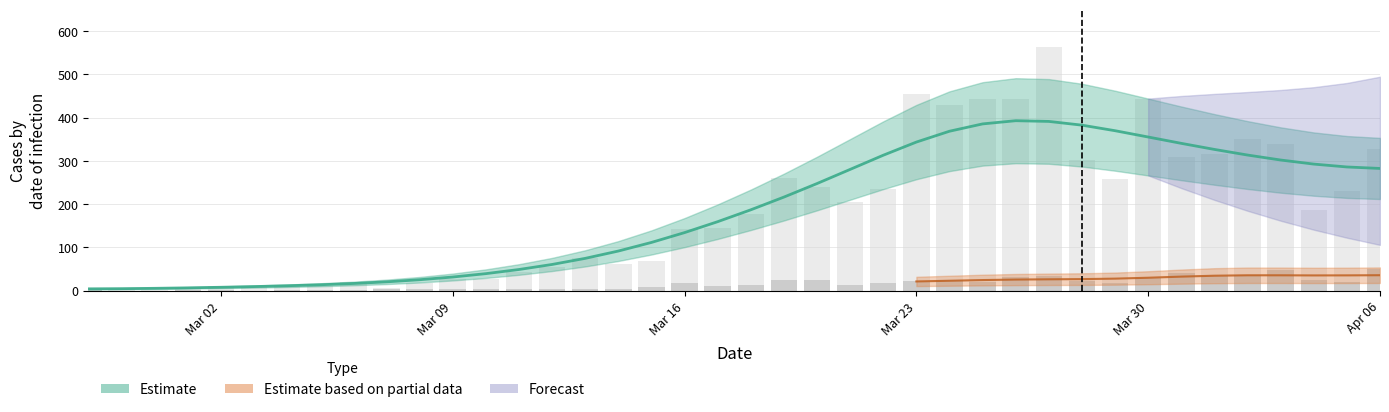

What is the highest value of the confirmed (bars) series?

562